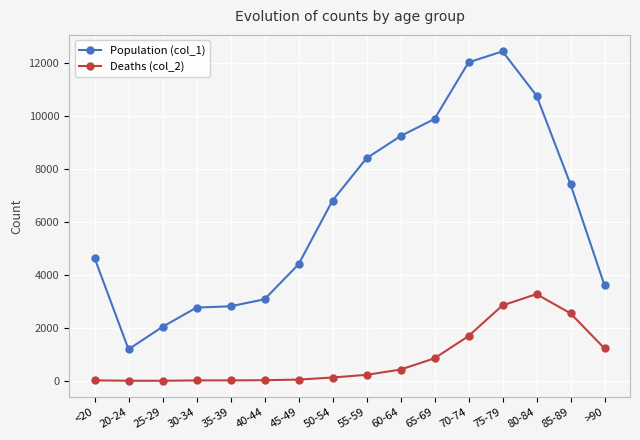

What is the minimum value for Population (col_1)?

1191